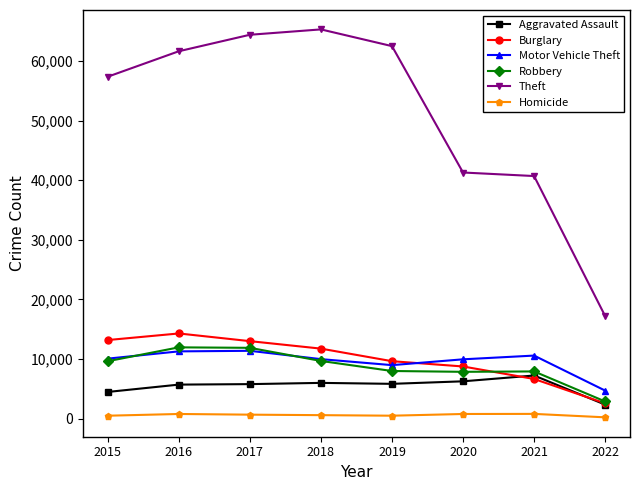

What is the highest value of the Aggravated Assault series?

7238